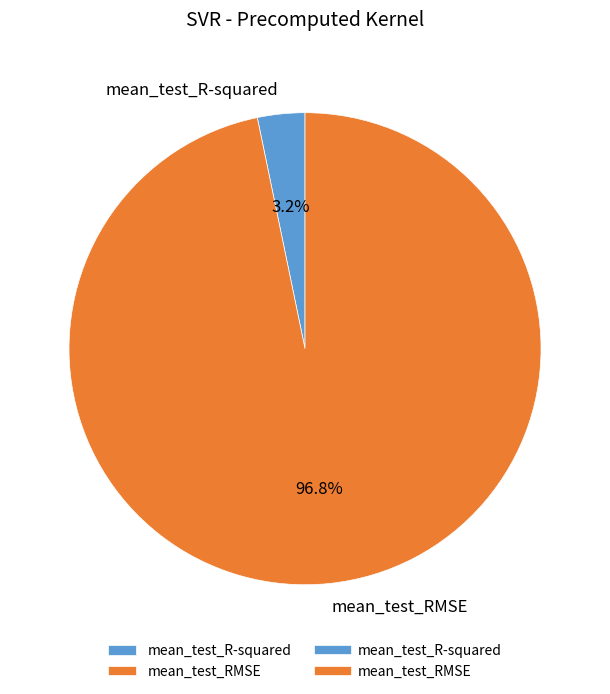

What is the majority slice?

mean_test_RMSE